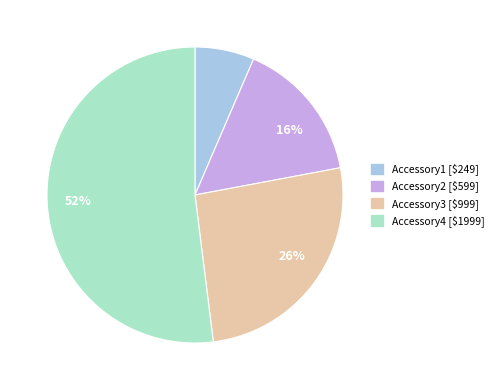

What is the ratio of the value at Accessory1 to the value at Accessory4?

0.1